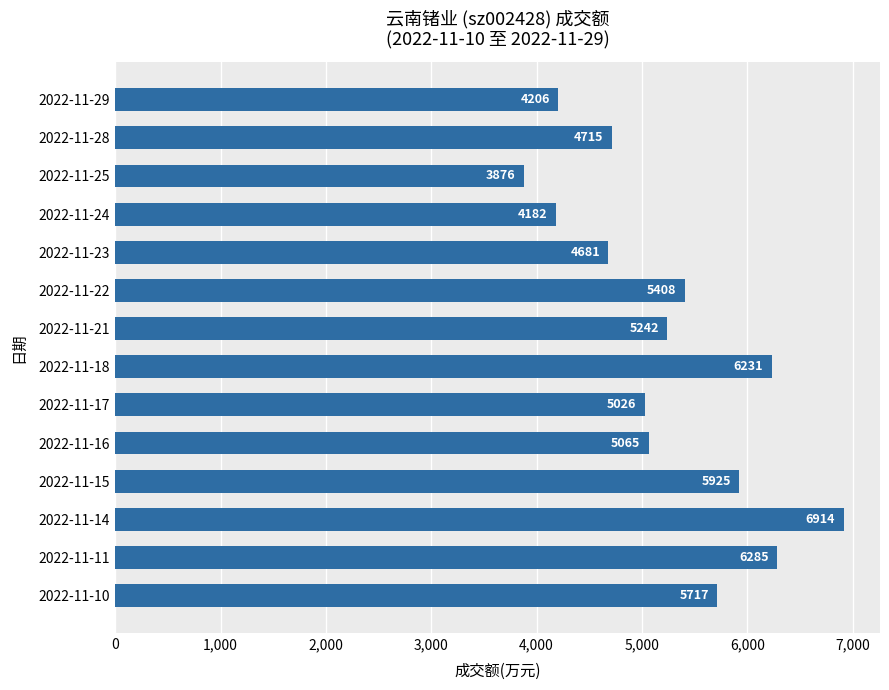

What is the change in value from 2022-11-29 to 2022-11-21?

+1036